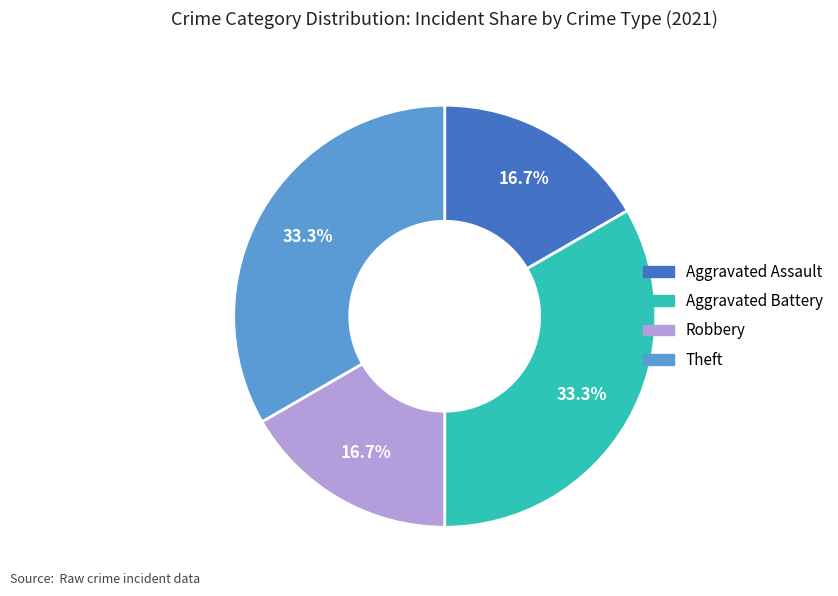

Is it true that Aggravated Battery is 33% of the pie?

True